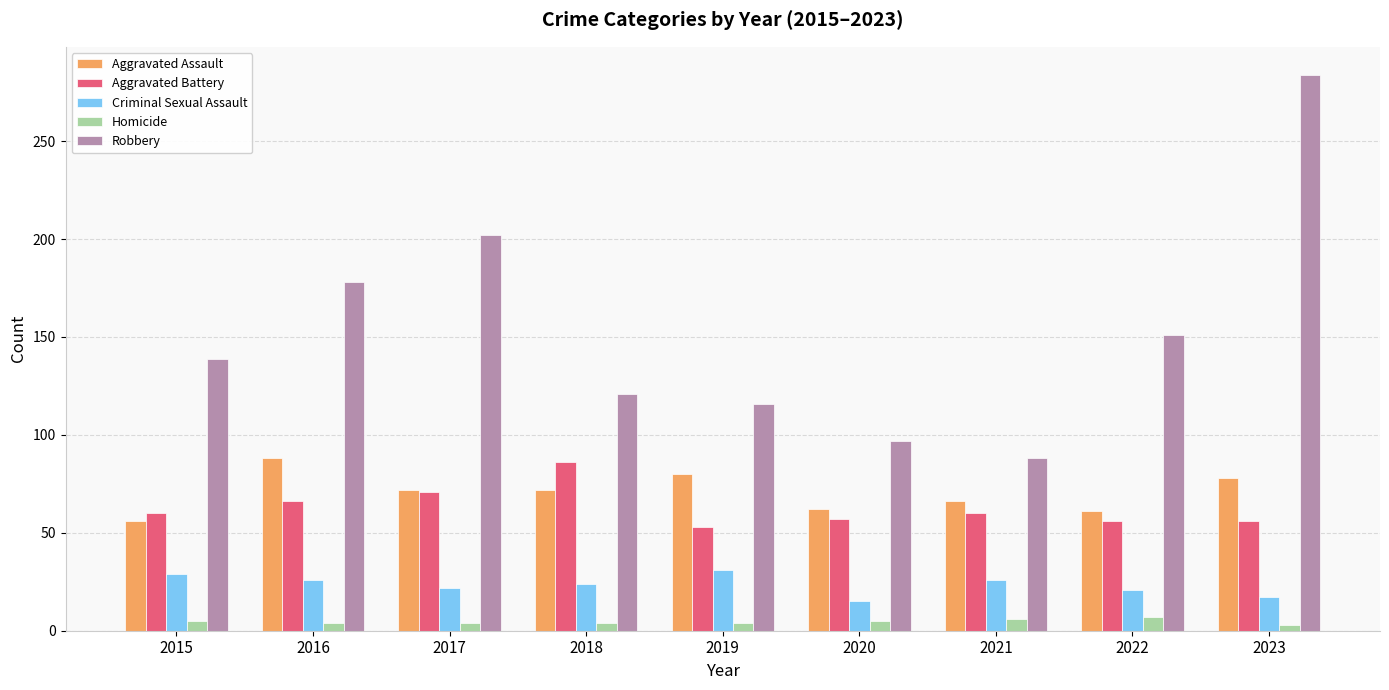

What is the value of the Aggravated Assault bar at the 8th from the left?

61